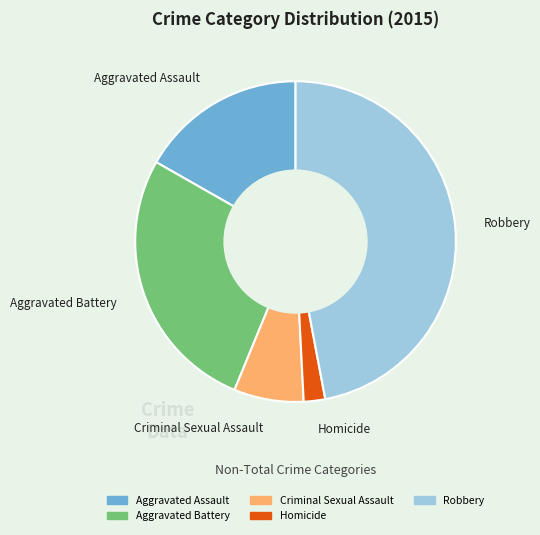

Does Robbery represent more than half of the total?

No